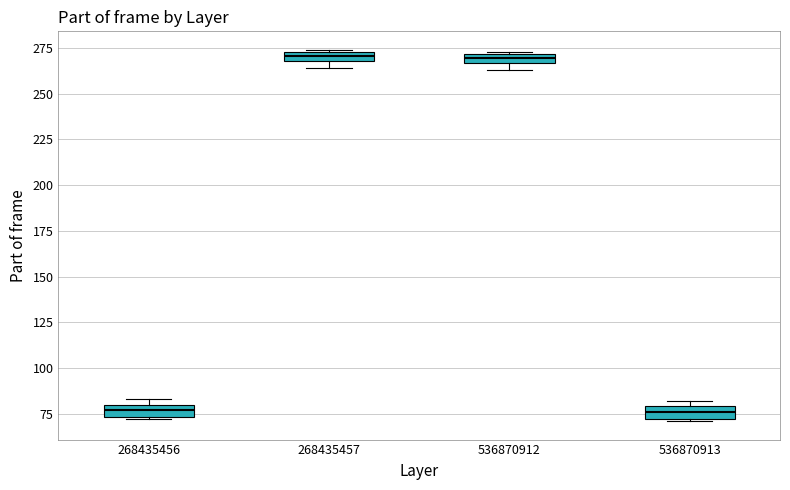

Where is the lower edge of the box at x = 536870912 on the y-axis? The values are not printed on the chart, so give them approximately, as read against the axis.

265